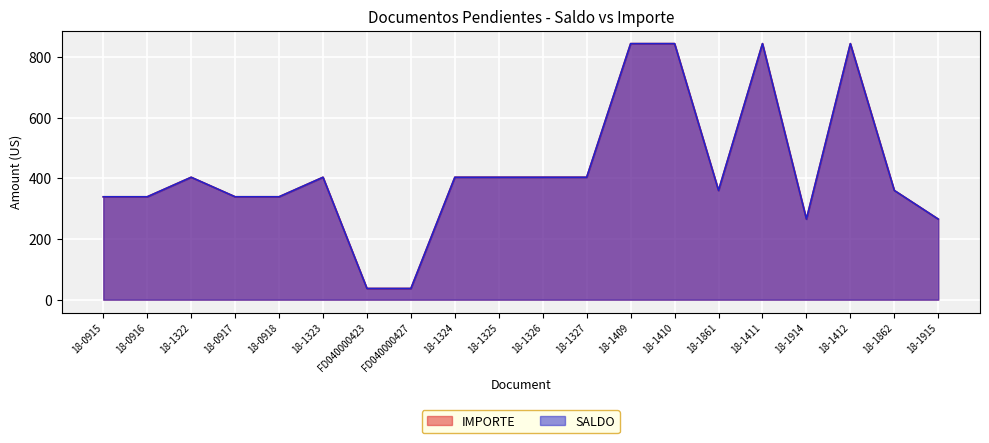

At which category is the sum across all series the highest?

18-1409